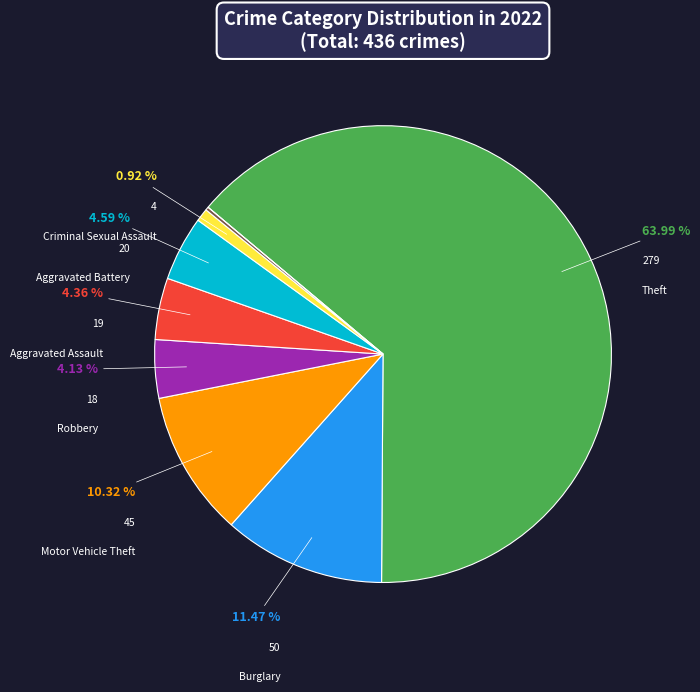

Does any single category account for the majority?

Yes